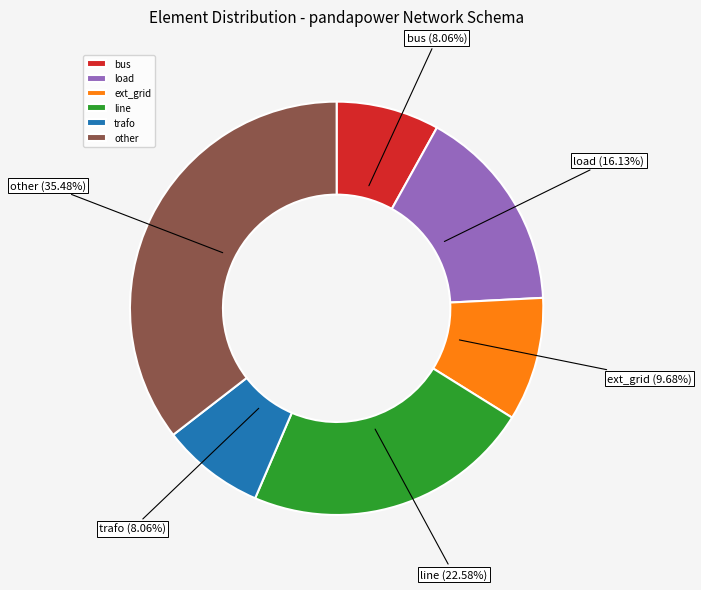

Between bus and other, which is larger?

other